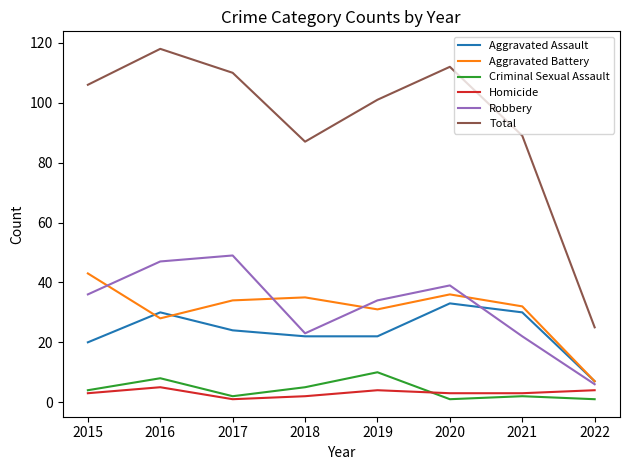

Which series has the largest total across all categories?

Total